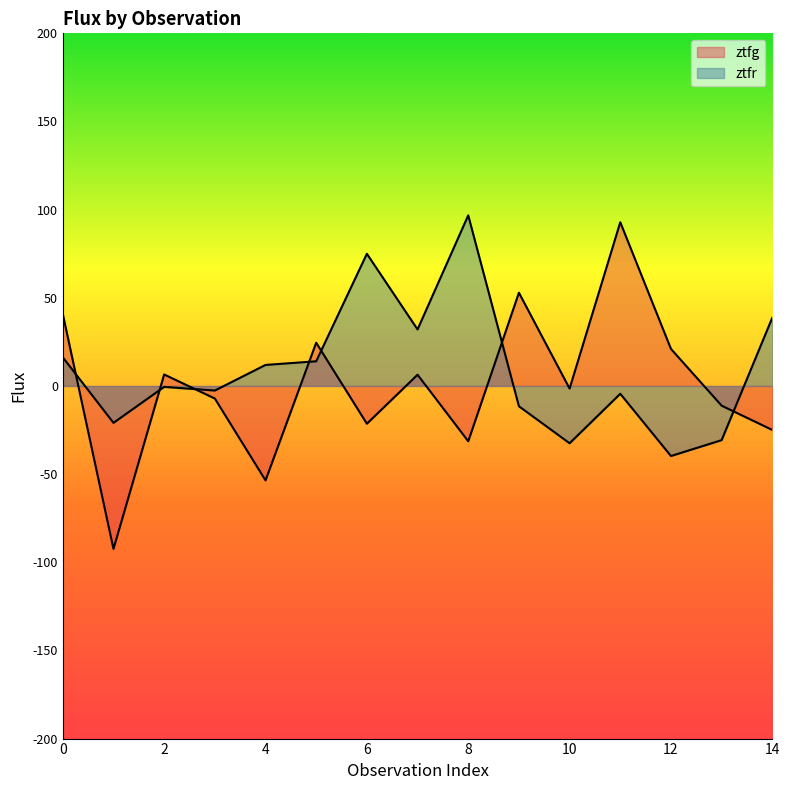

Which label corresponds to the largest value in the chart?

8